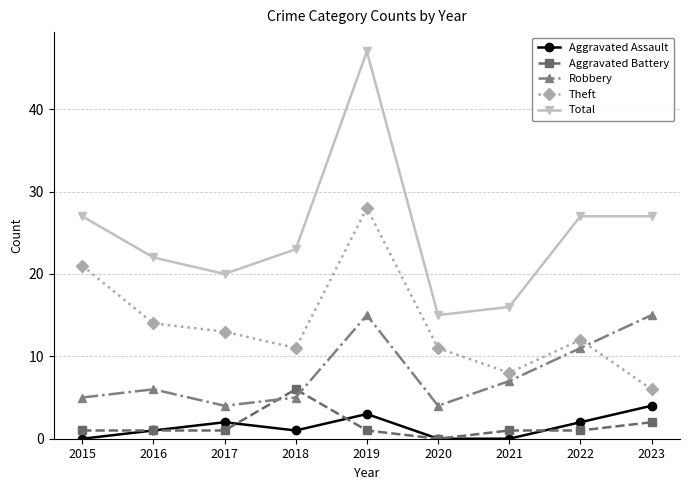

Which series has the largest total across all categories?

Total